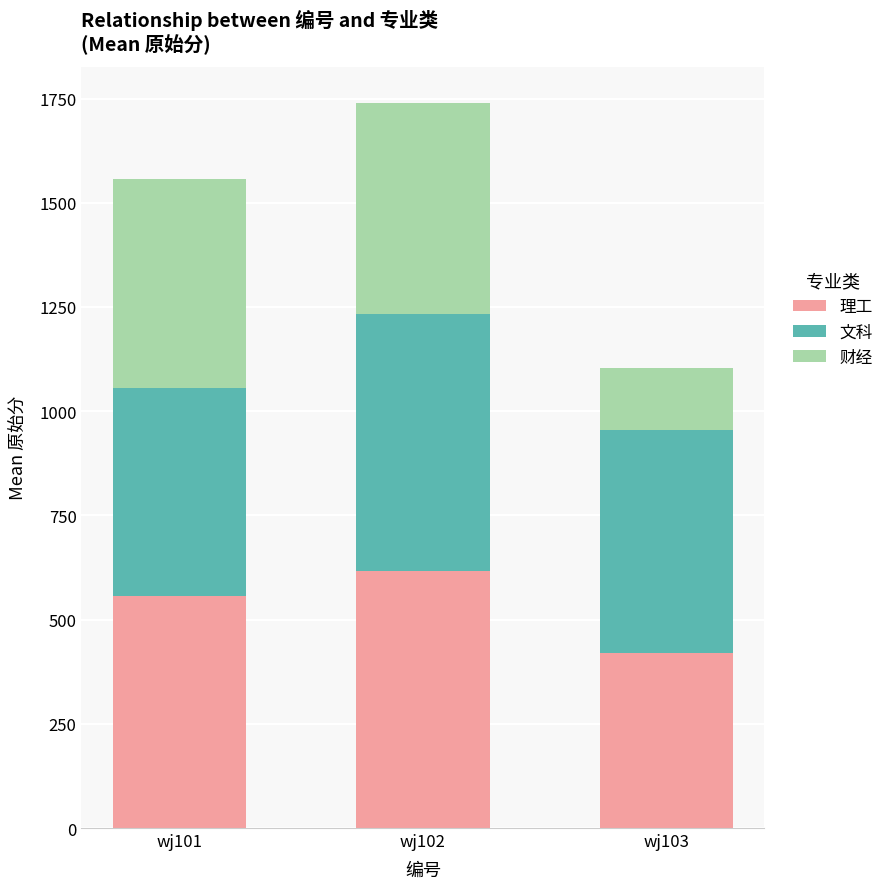

What is the total value across all series at wj102?

1739.3